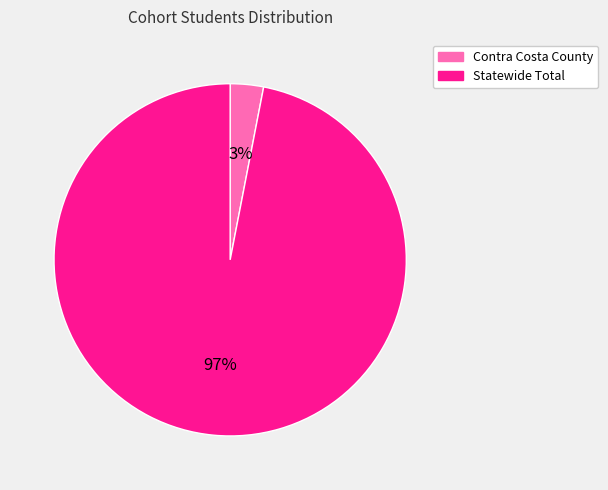

What percentage is the Statewide Total slice, to the nearest percent?

97%